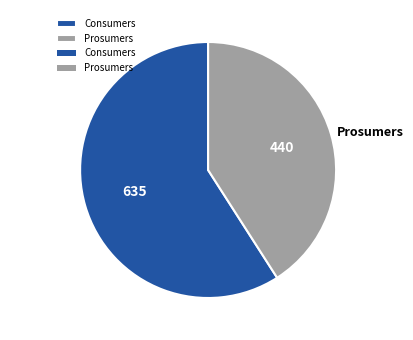

Does Prosumers represent more than half of the total?

No